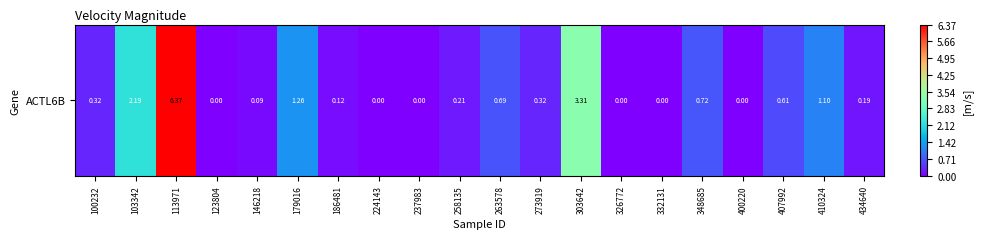

Rank the categories by value from highest to lowest.

113971, 303642, 103342, 179016, 410324, 348685, 263578, 407992, 100232, 273919, 258135, 434640, 186481, 146218, 123804, 224143, 237983, 326772, 332131, 400220